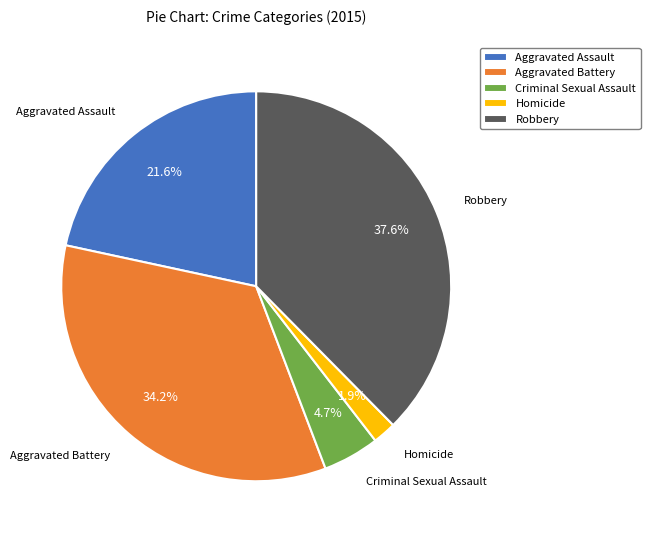

Count the number of slices in the pie.

5